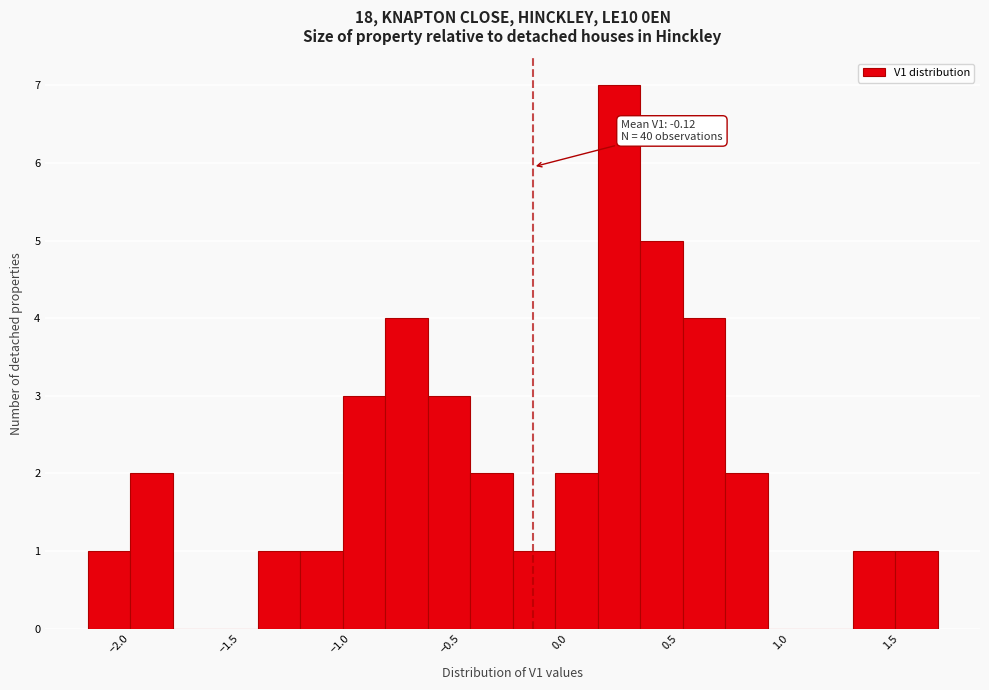

Read against the x-axis, roughly where is the centre of the tallest bar?

0.25